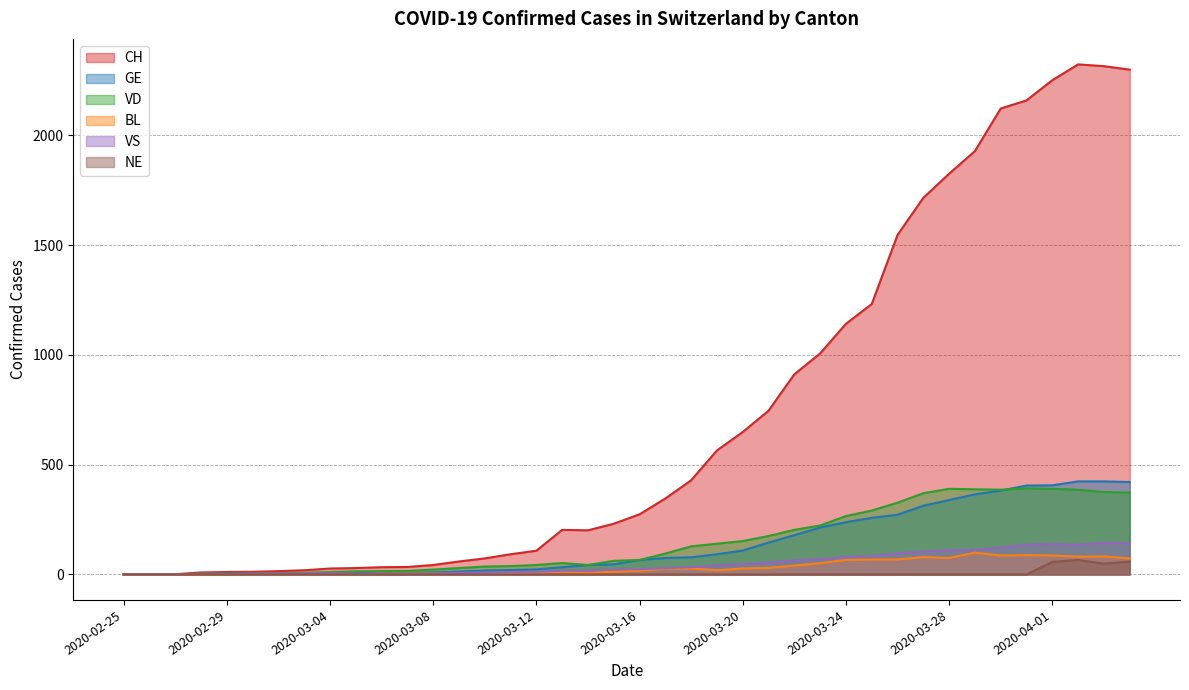

At which category does CH reach its first local valley?

2020-03-14